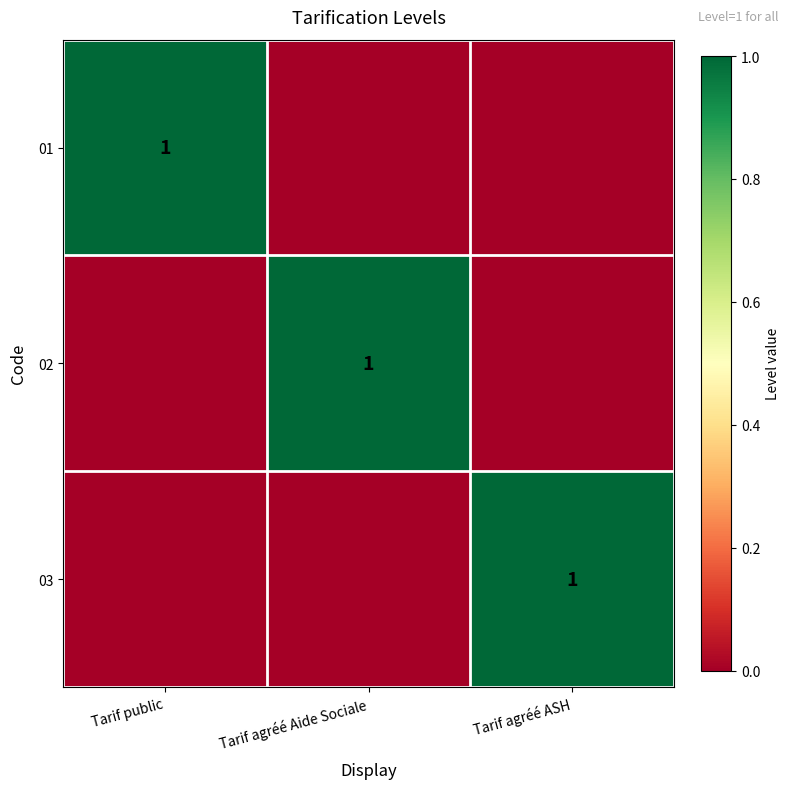

The 02 series shows 0 at Tarif agréé Aide Sociale. True or false?

False